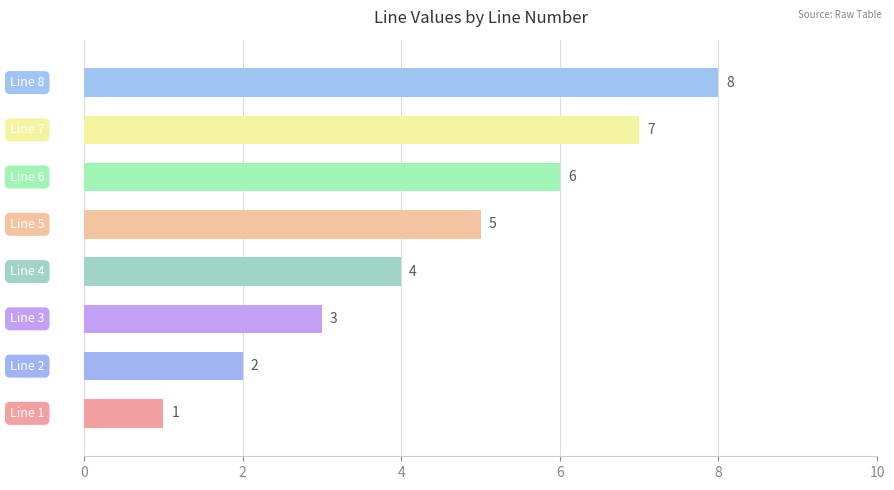

What is the maximum value shown in the chart?

8